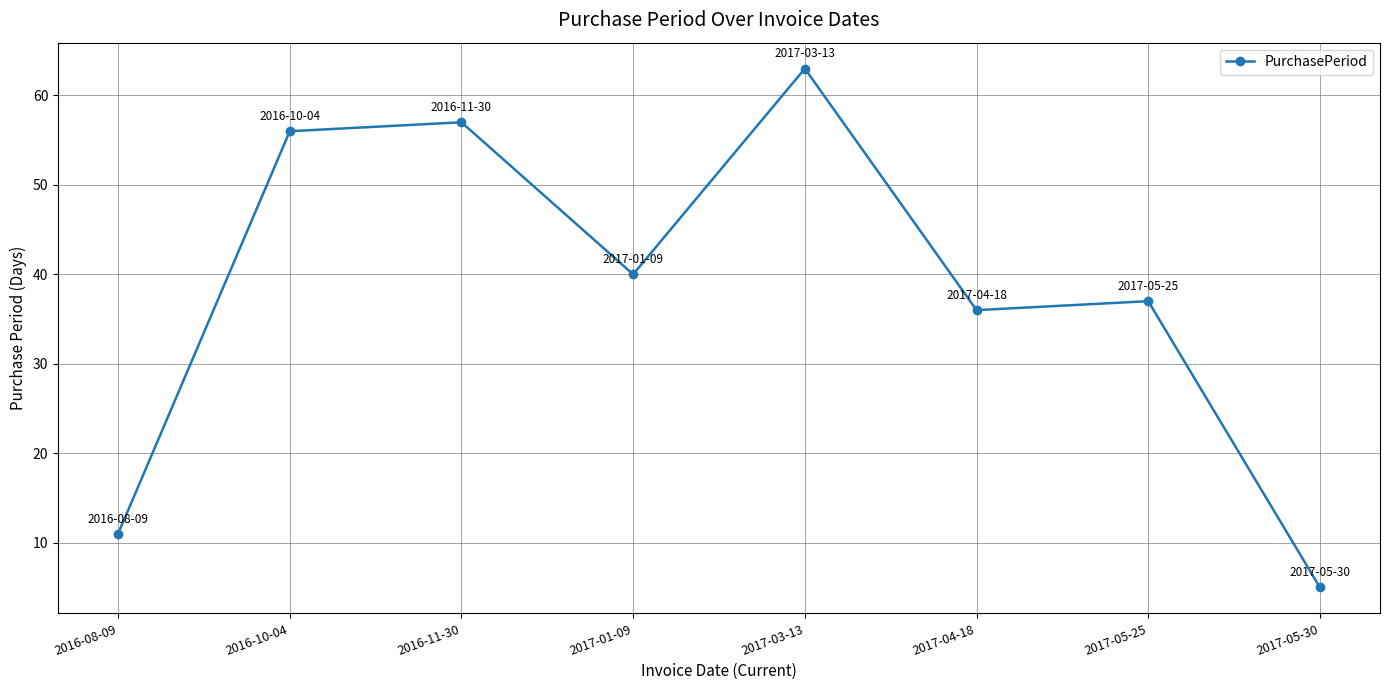

True or false: the data shows 40 at 2017-01-09.

True